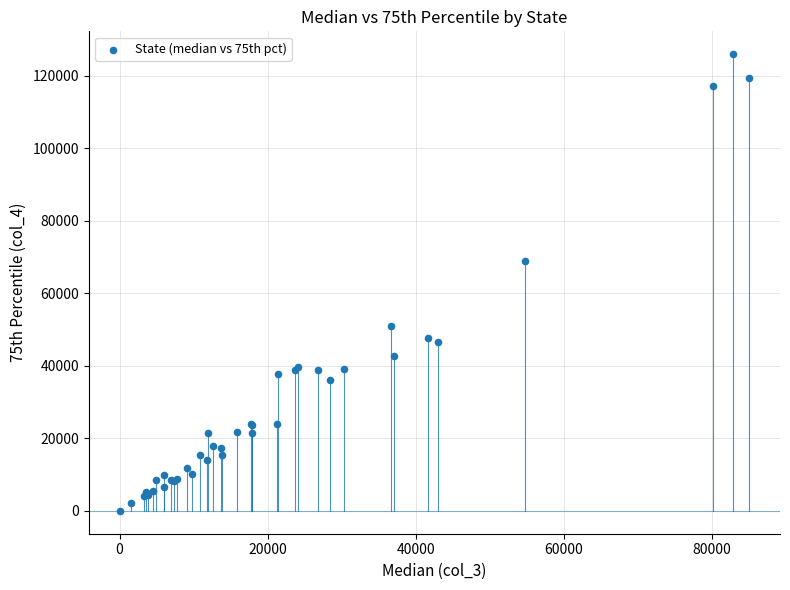

What Y value in the scatter plot is closest to 63037?

68803.8